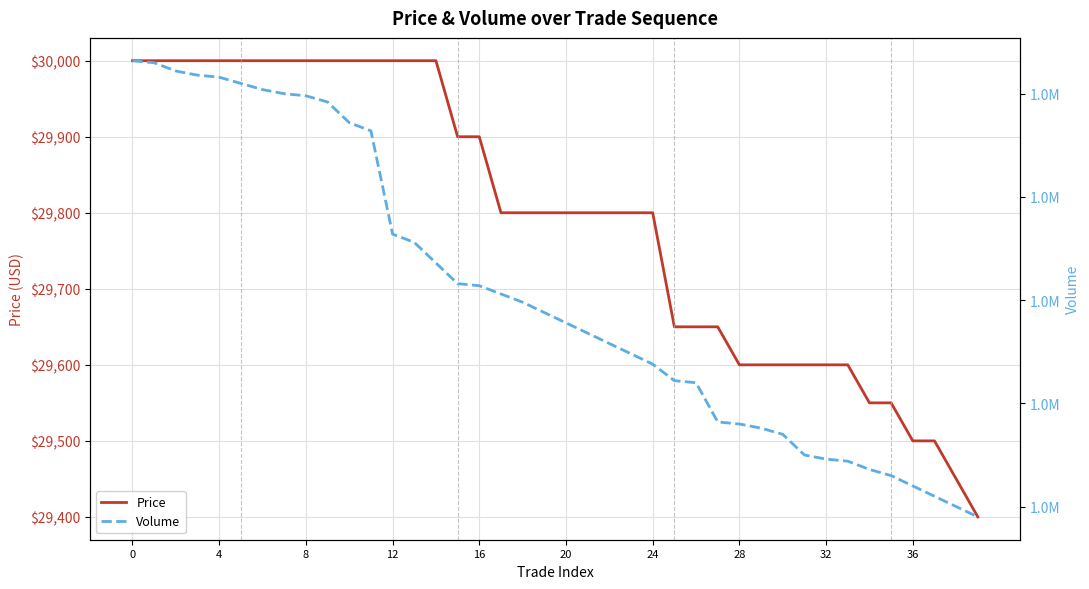

How many lines are shown in the chart?

2